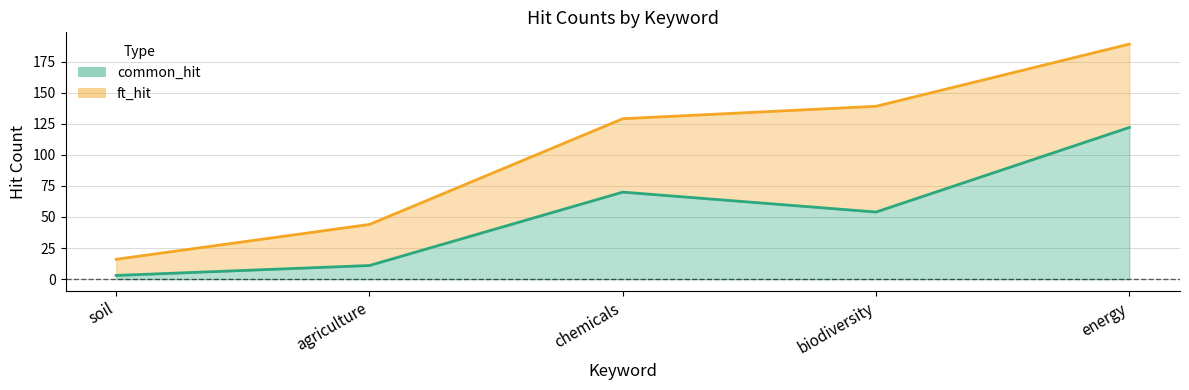

What is the spread (max minus min) of values at agriculture?

33